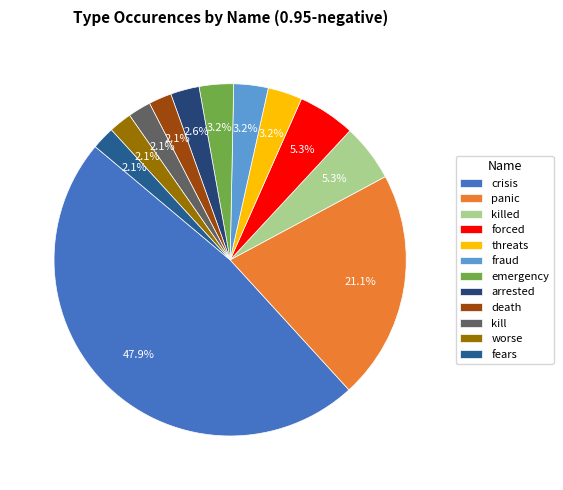

What percentage is the death slice, to the nearest percent?

2%